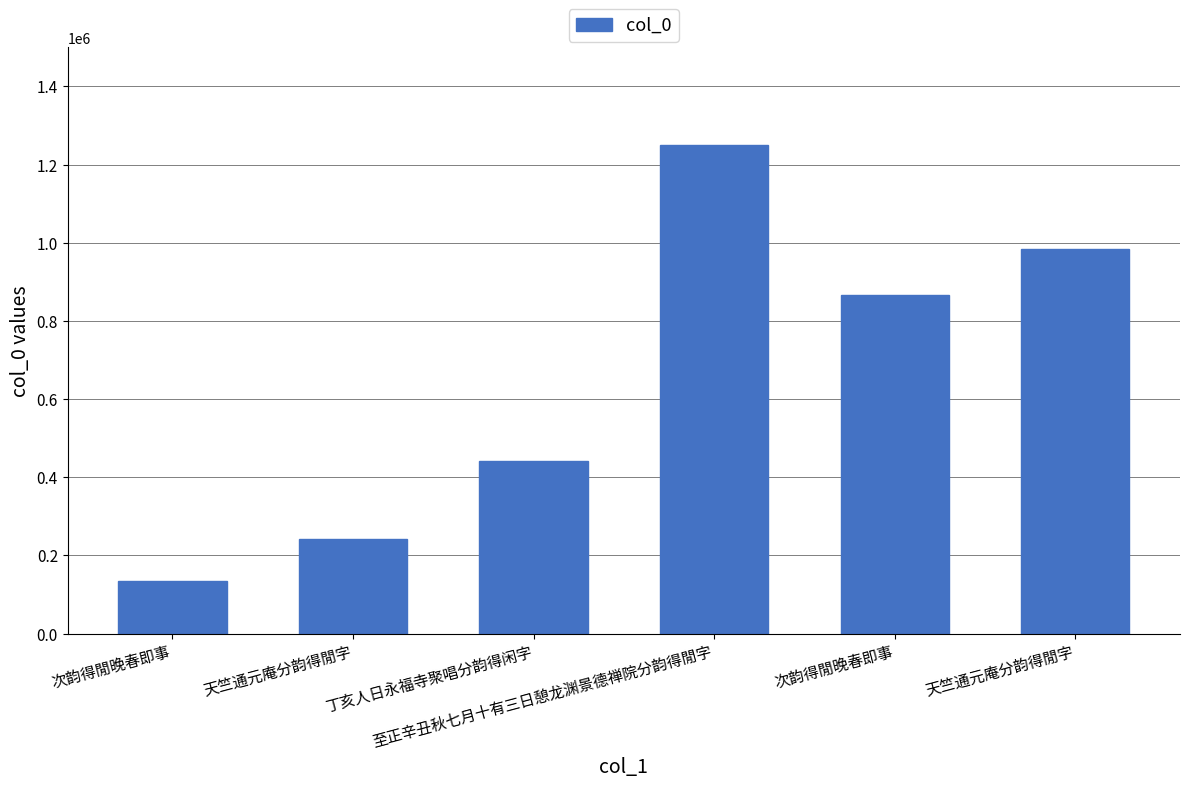

Between 次韵得閒晚春即事 and 次韵得閒晚春即事, which is larger?

次韵得閒晚春即事